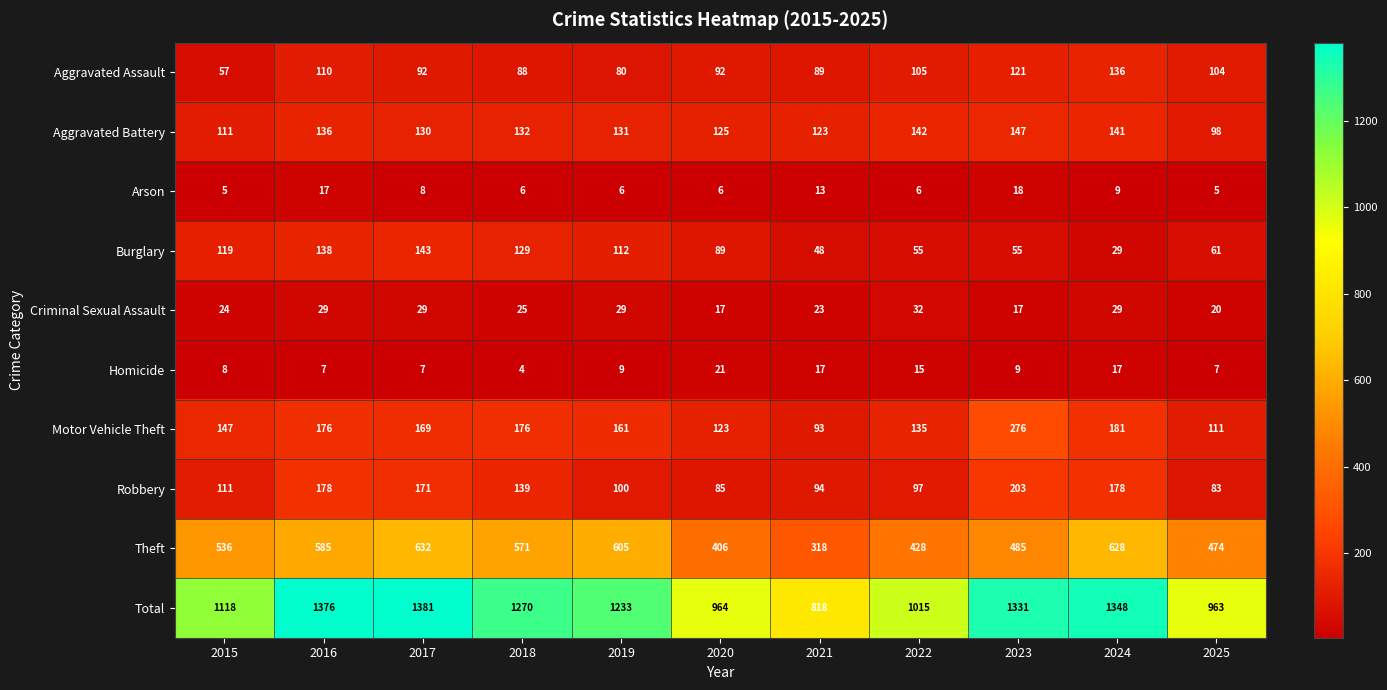

Between 2017 and 2018, which series saw the biggest shift?

Total